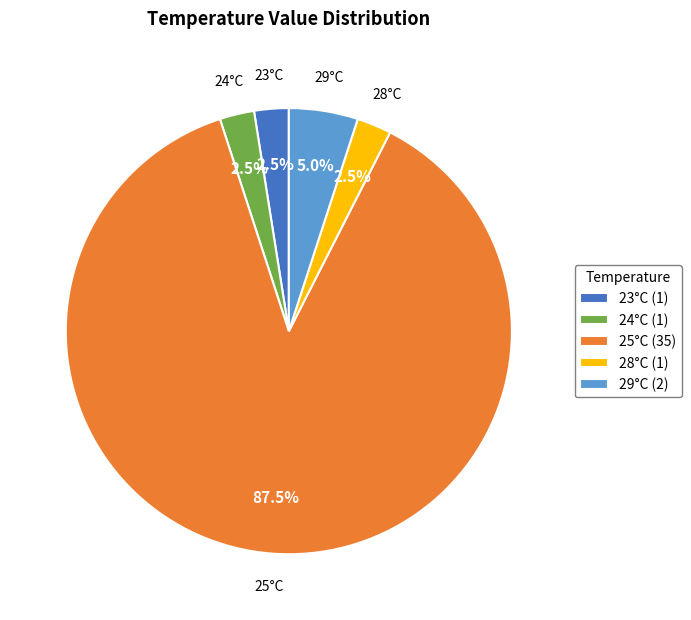

What portion of the pie excludes 24°C (1)?

97.5%